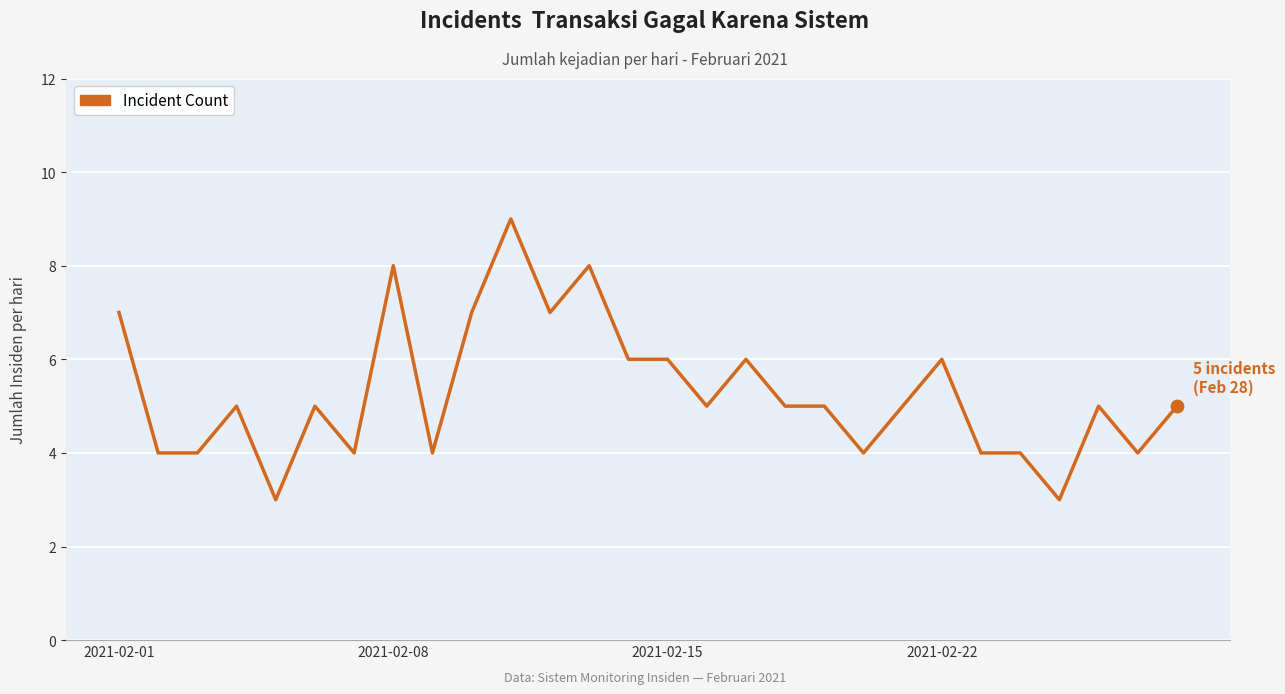

What is the smallest value displayed?

3